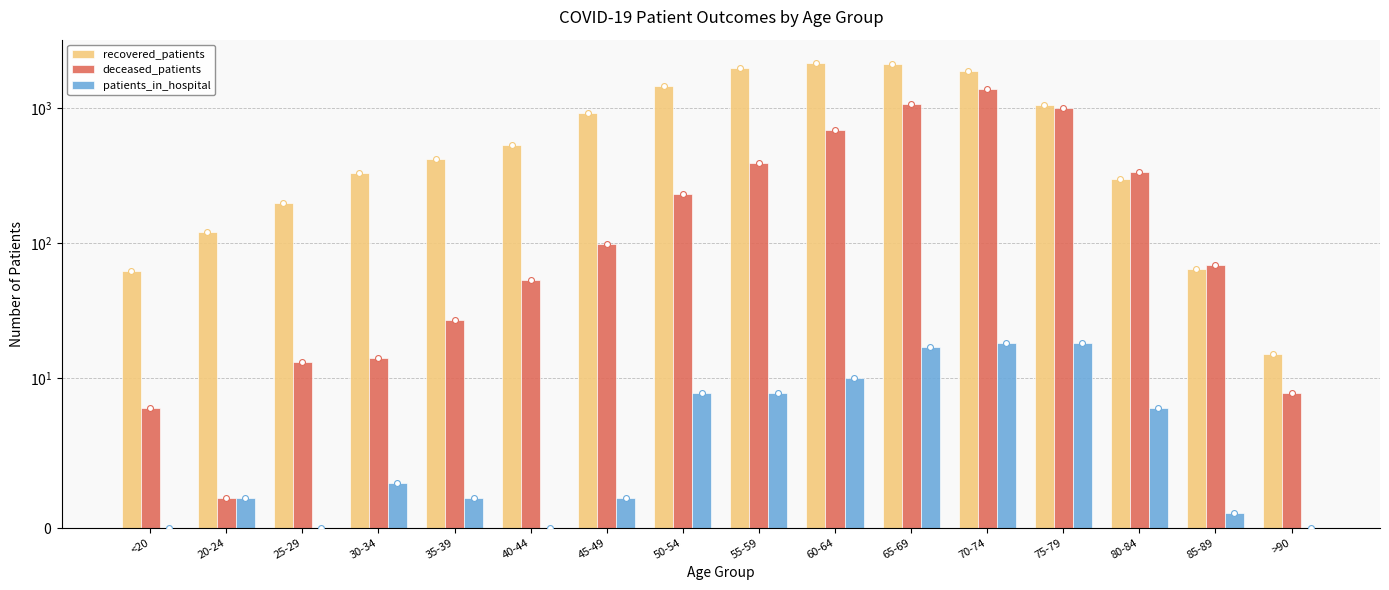

Which series contains the highest Y value?

recovered_patients